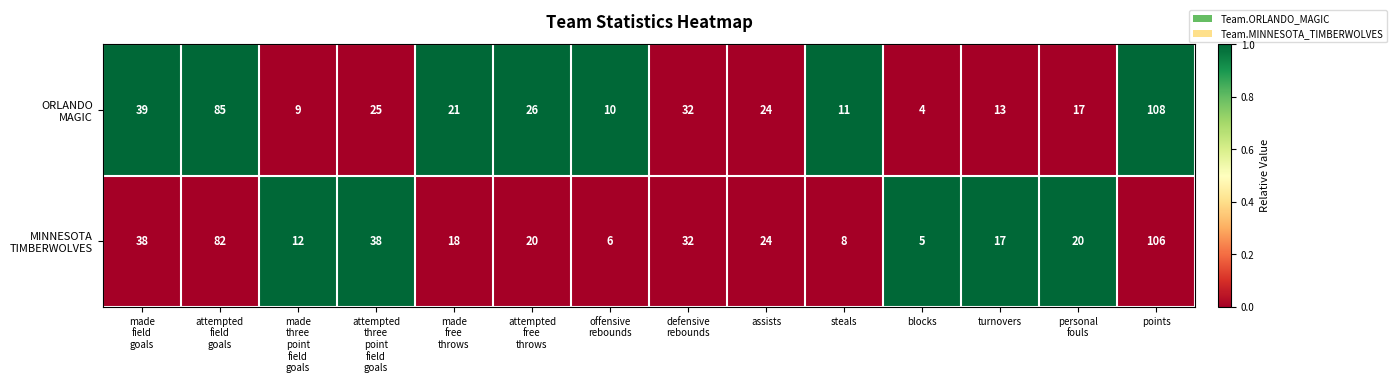

What is the smallest value displayed?

4